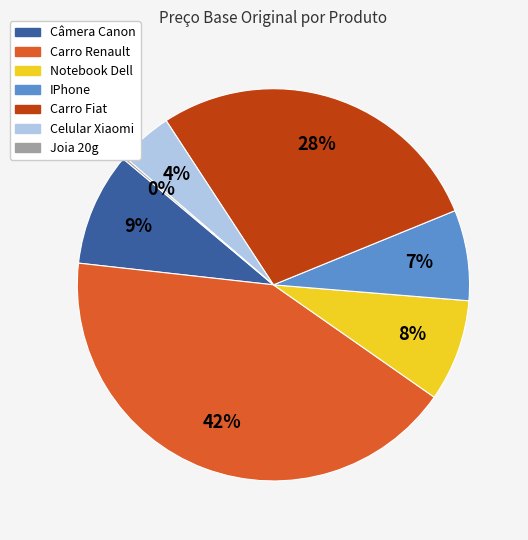

Which slice is the largest?

Carro Renault